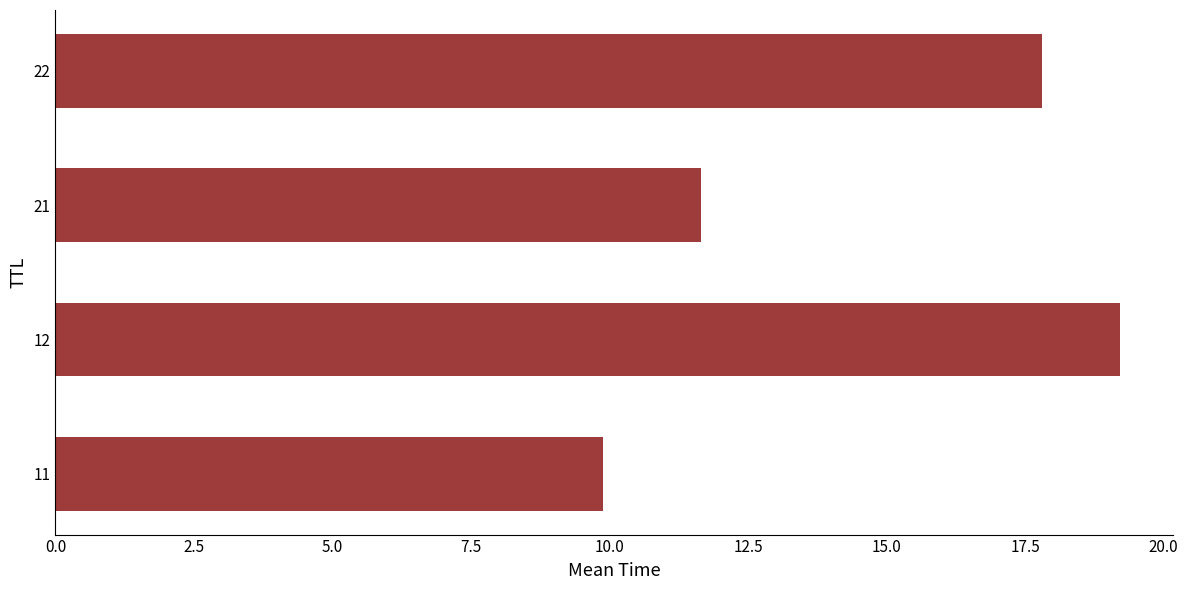

Is it true that the value at 11 is 9.9?

True